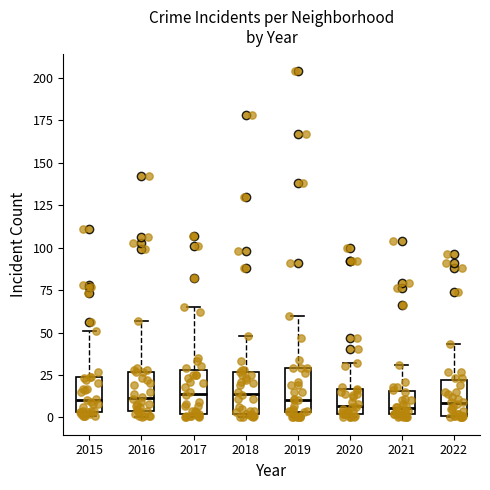

Where does the median line of the box at x = 2022 sit on the y-axis? The values are not printed on the chart, so give them approximately, as read against the axis.

10